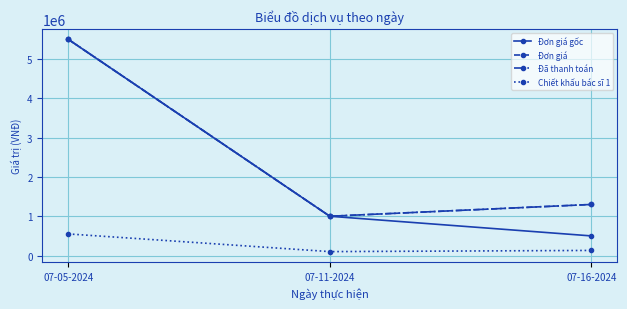

Is this an area chart (filled region under the line)?

No